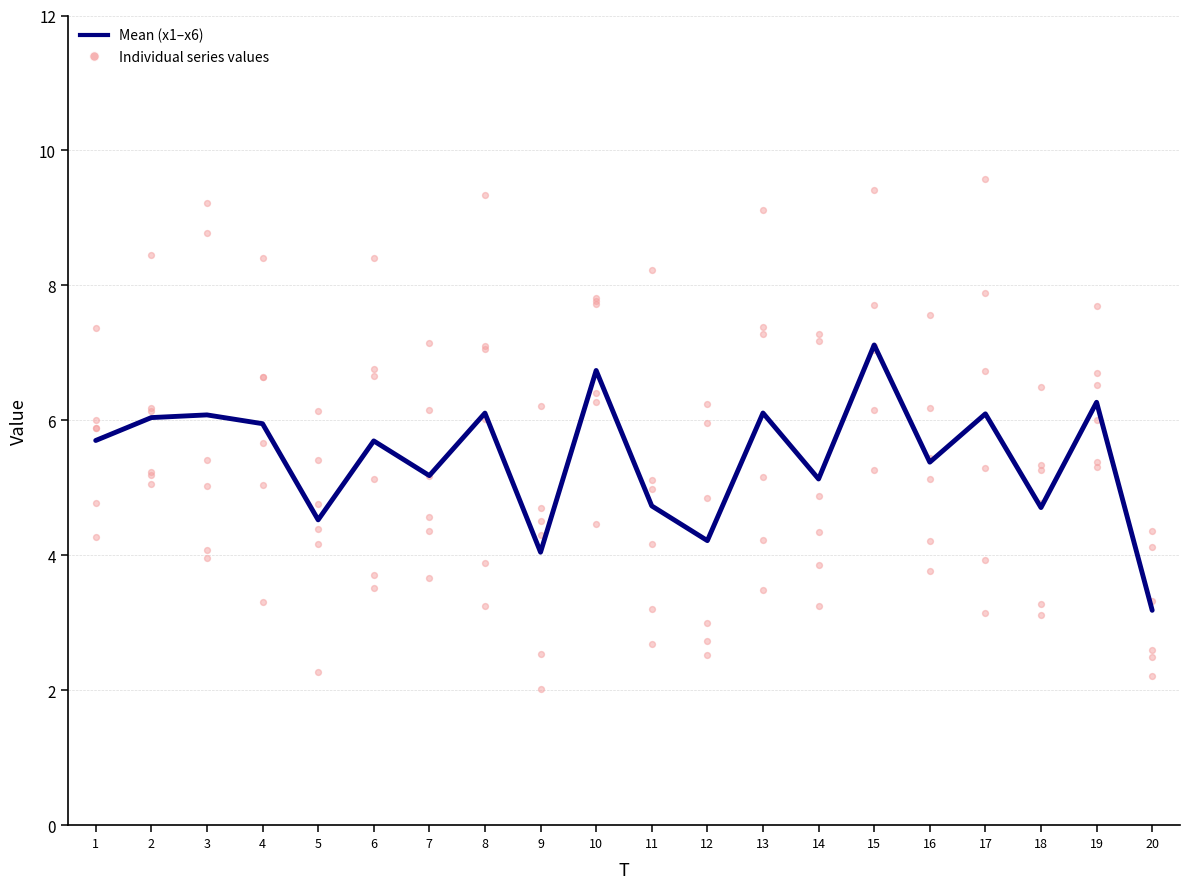

How many lines are shown in the chart?

7